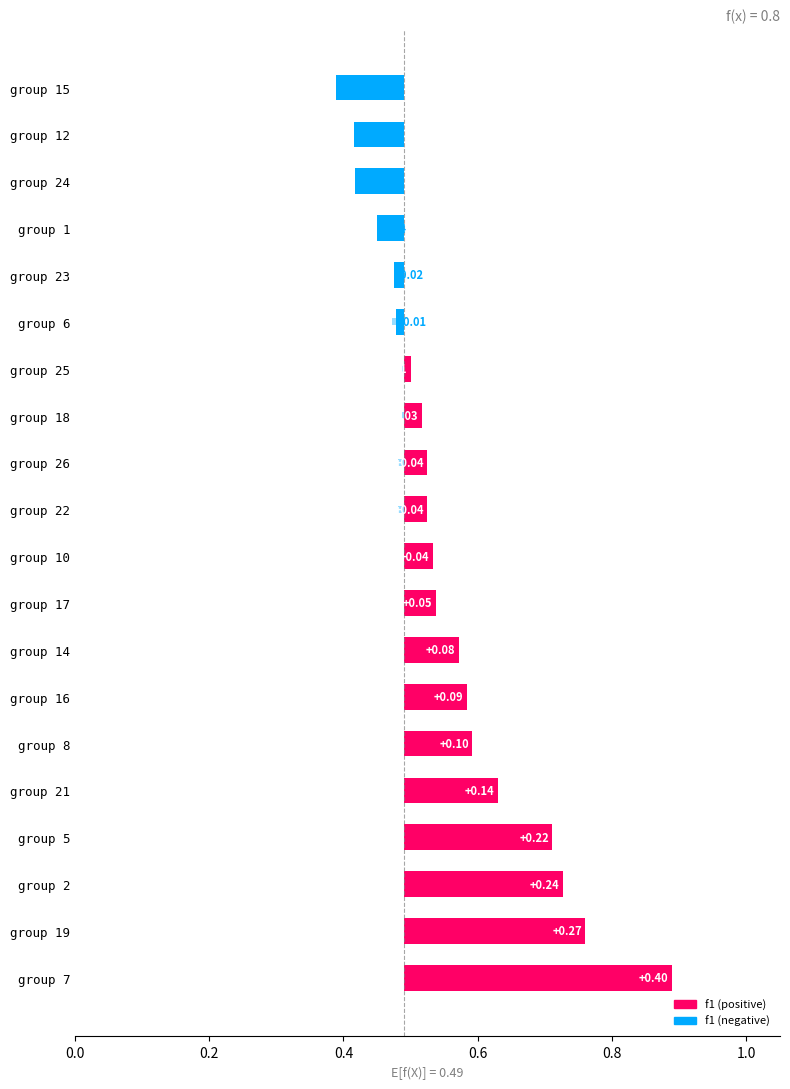

True or false: the data shows -0.1 at group 12.

False